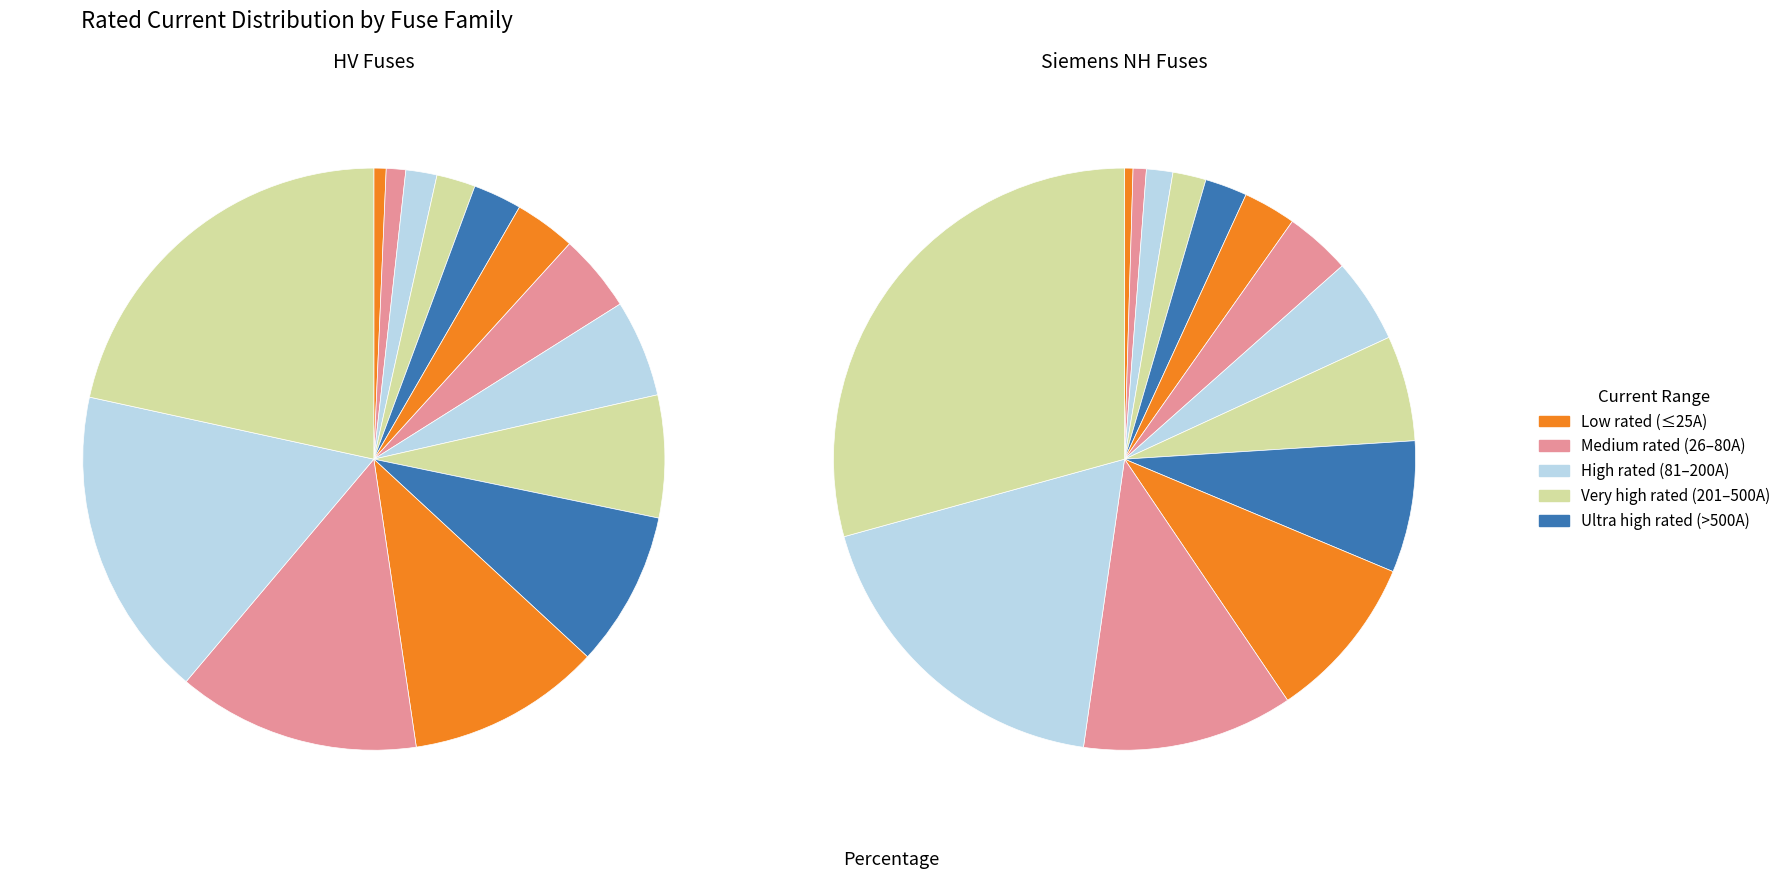

Rank the series at 11 from lowest to highest value.

HV, Siemens